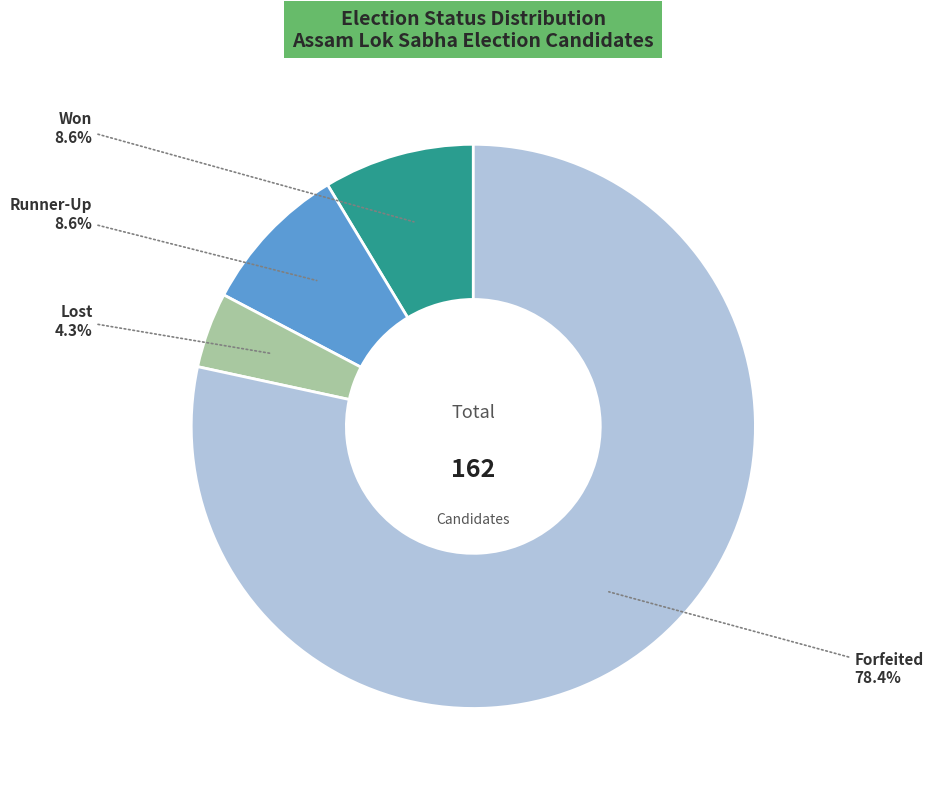

Which category has the biggest portion of the pie?

Forfeited